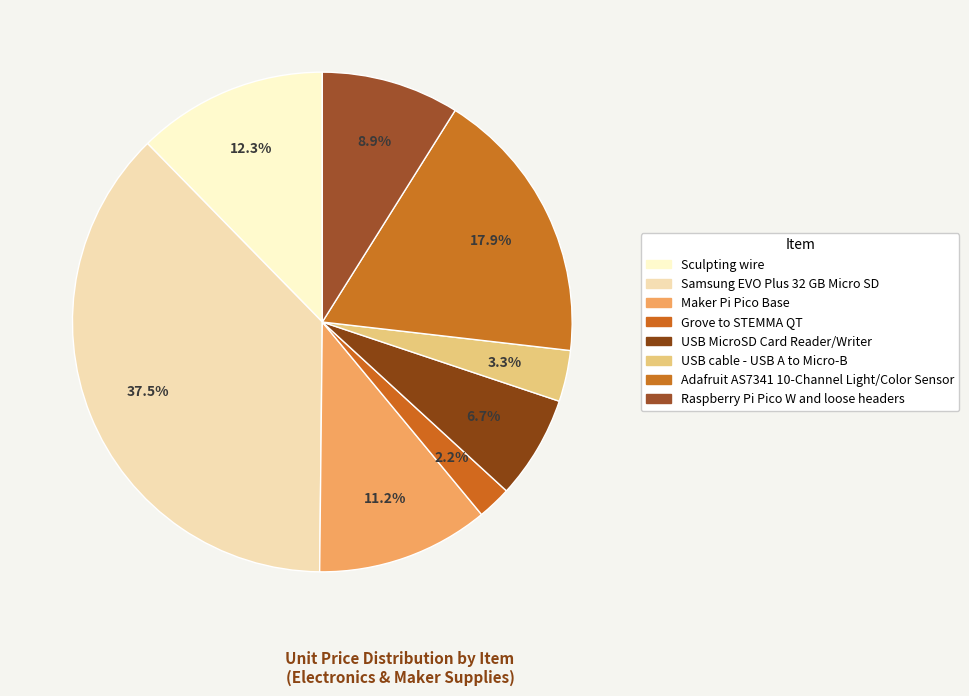

Do Raspberry Pi Pico W and loose headers and Samsung EVO Plus 32 GB Micro SD together represent more than half of the pie?

No